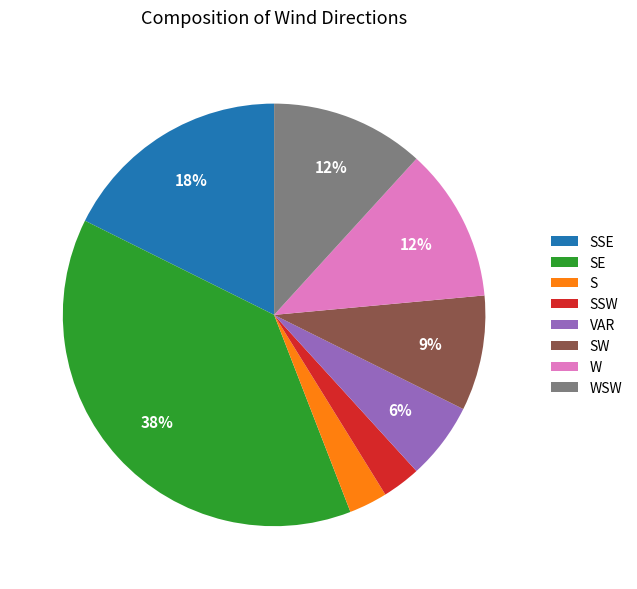

How many segments does this pie chart have?

8